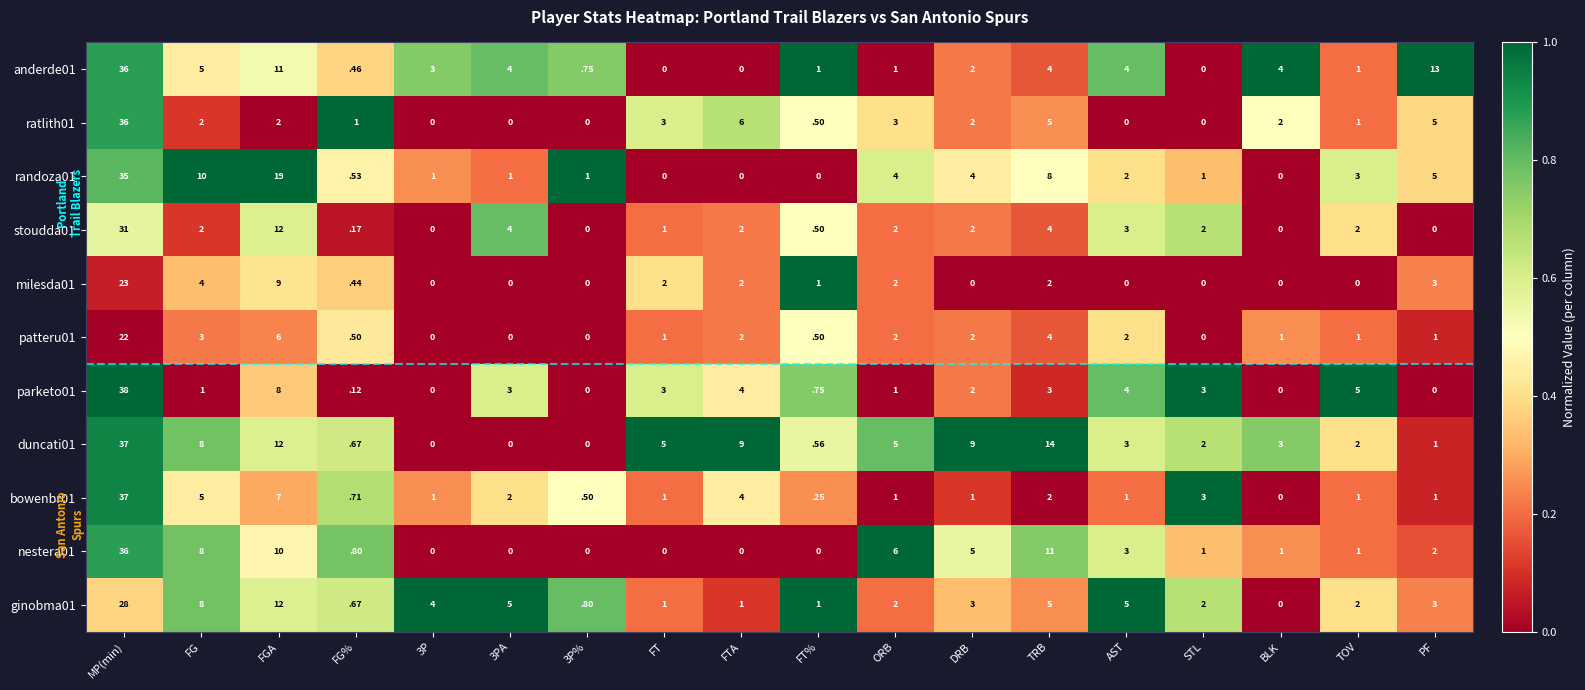

At which category does the chart reach its peak across all series?

MP(min)